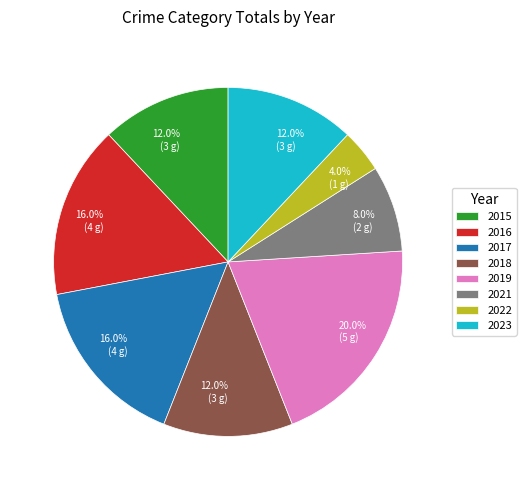

Approximately how many times larger is the value at 2023 compared to 2022?

3.0